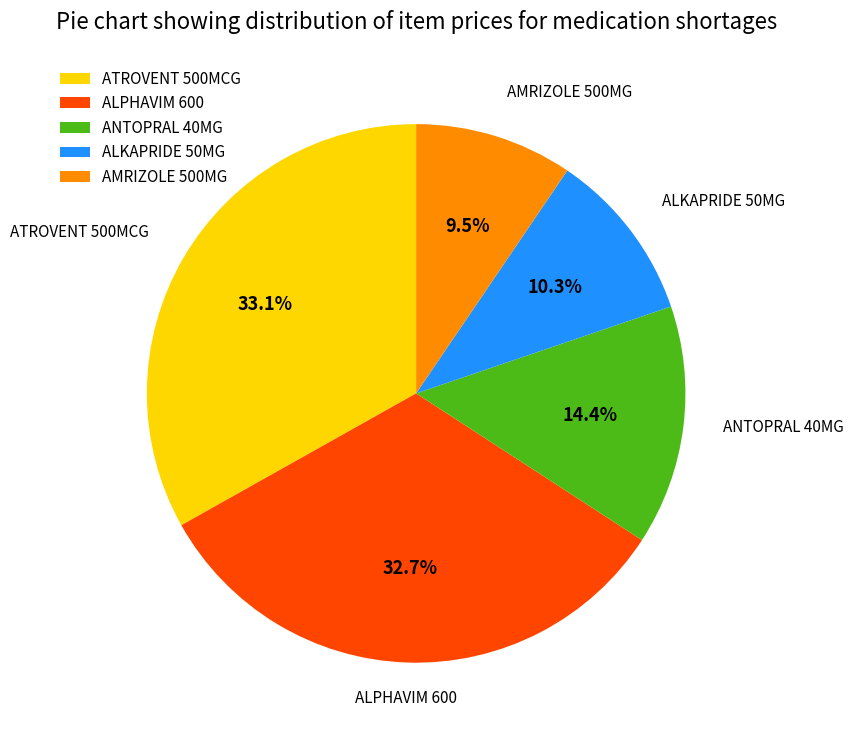

Between ALPHAVIM 600 and AMRIZOLE 500MG, which is larger?

ALPHAVIM 600